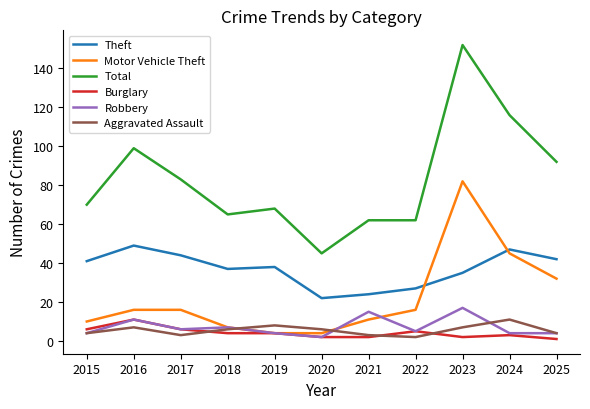

At which category is the sum across all series the highest?

2023